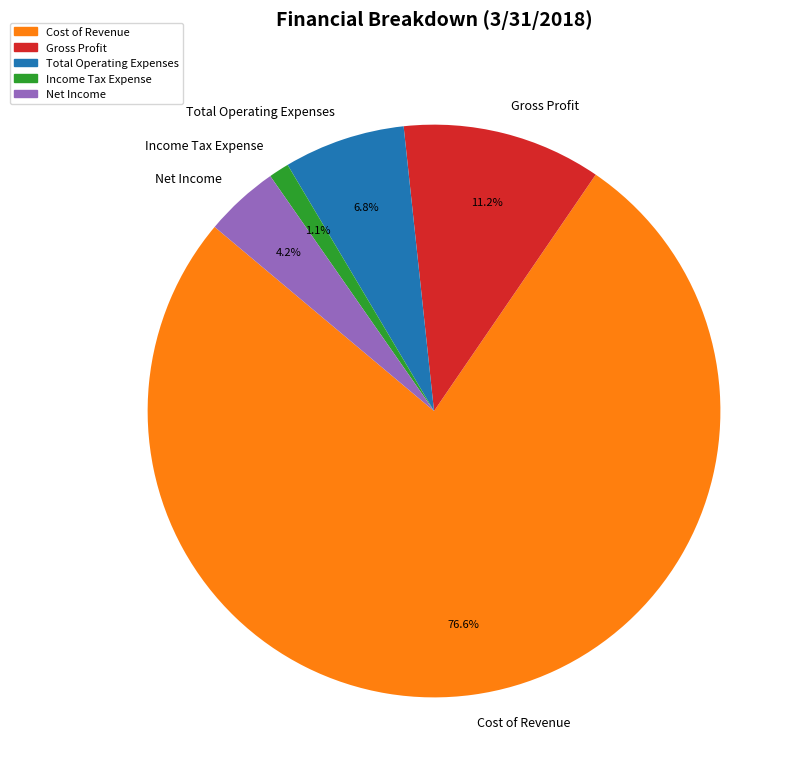

Does Total Operating Expenses represent more than half of the total?

No